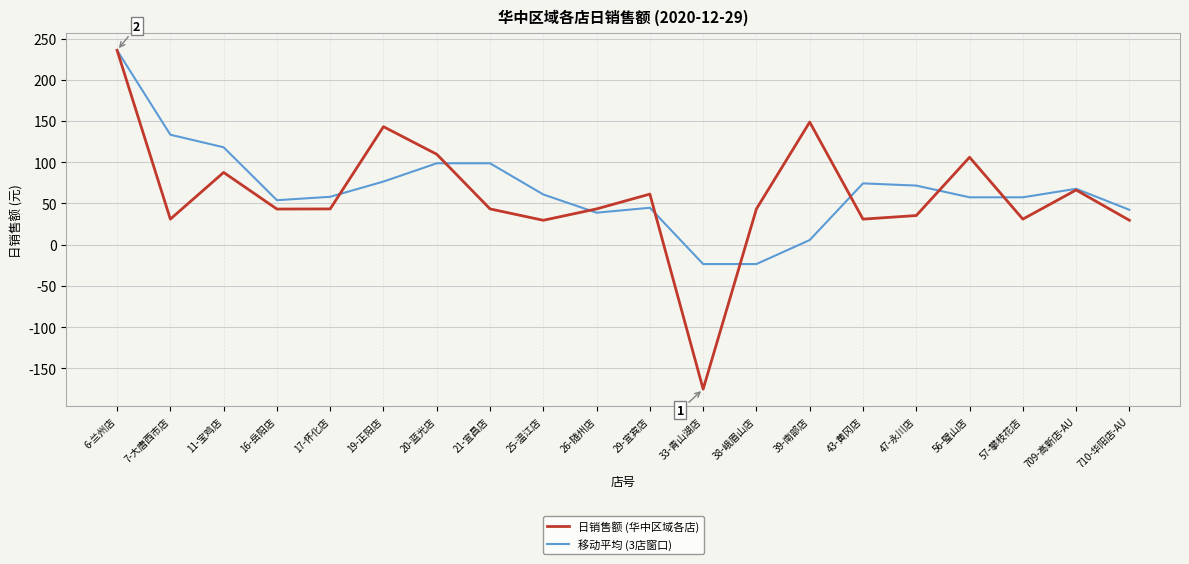

What is the total value across all series at 29-宜宾店?

106.1